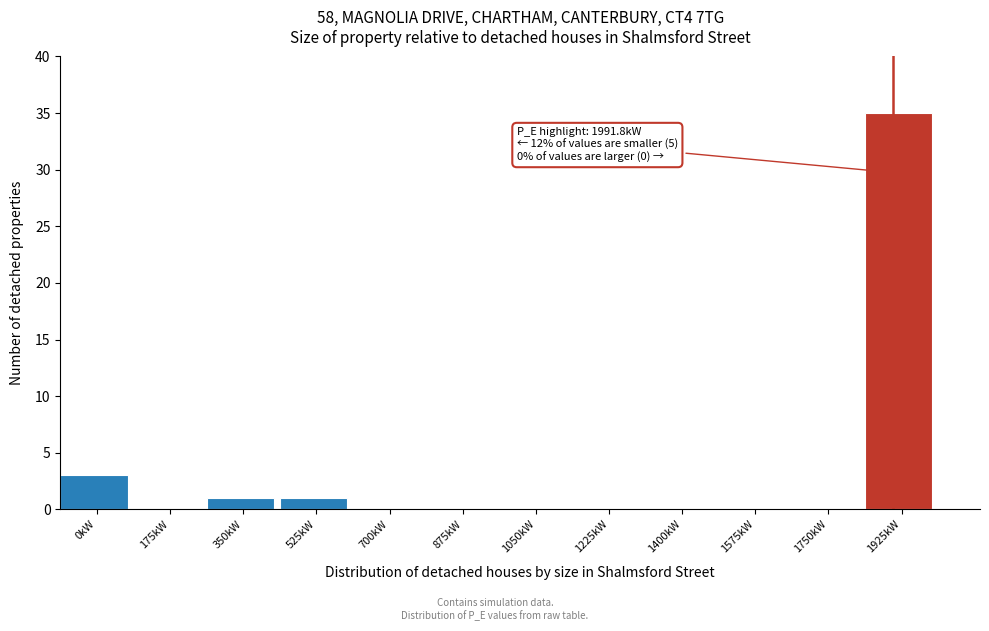

Reading left to right, extract all data points from this chart.

0kW=3	175kW=0	350kW=1	525kW=1	700kW=0	875kW=0	1050kW=0	1225kW=0	1400kW=0	1575kW=0	1750kW=0	1925kW=35